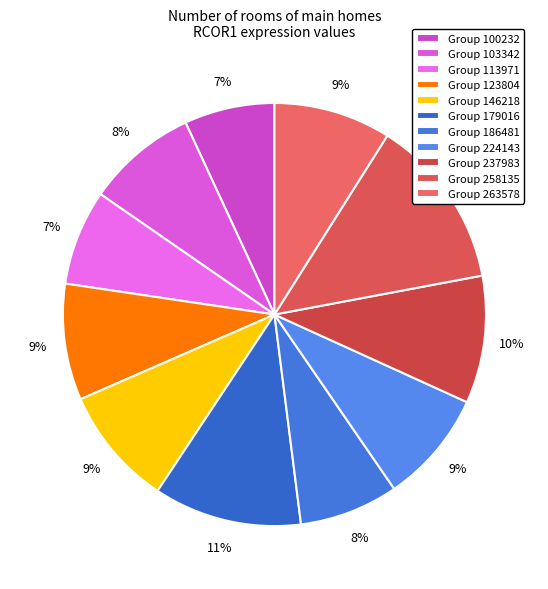

How many slices are in this pie chart?

11